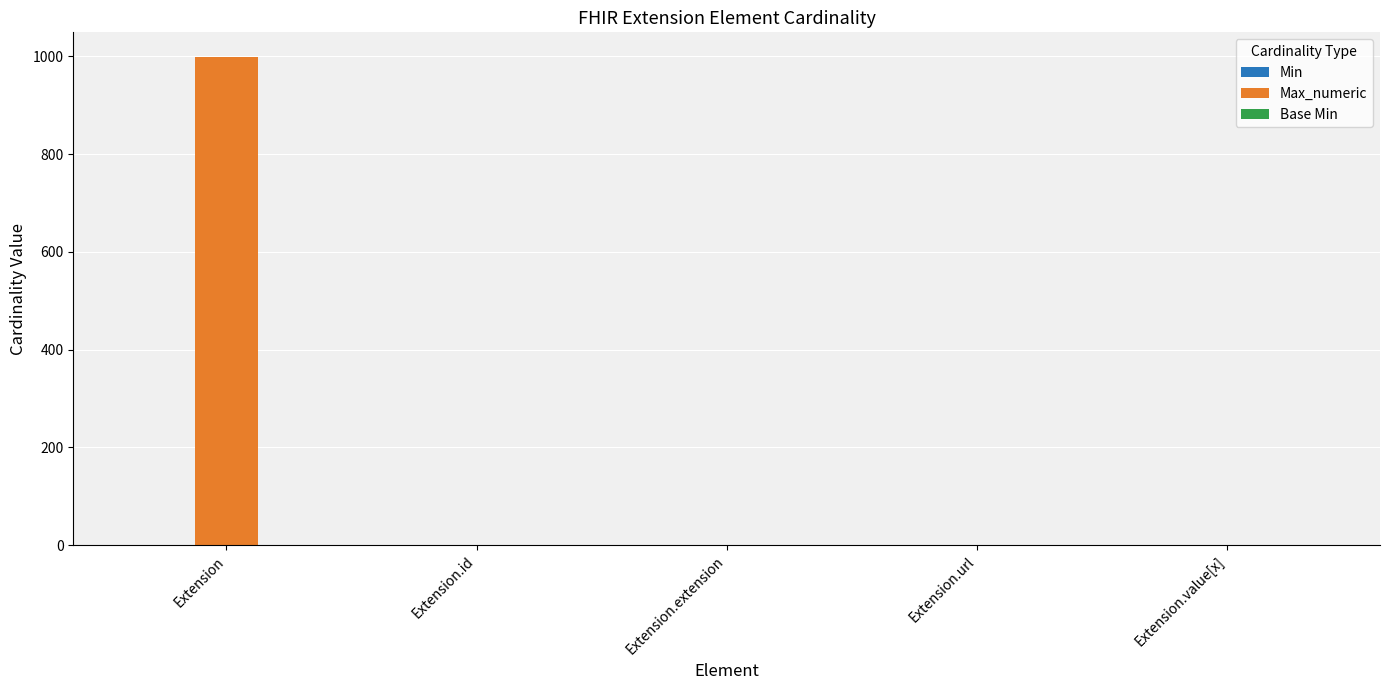

What is the highest value of the Max_numeric series?

999